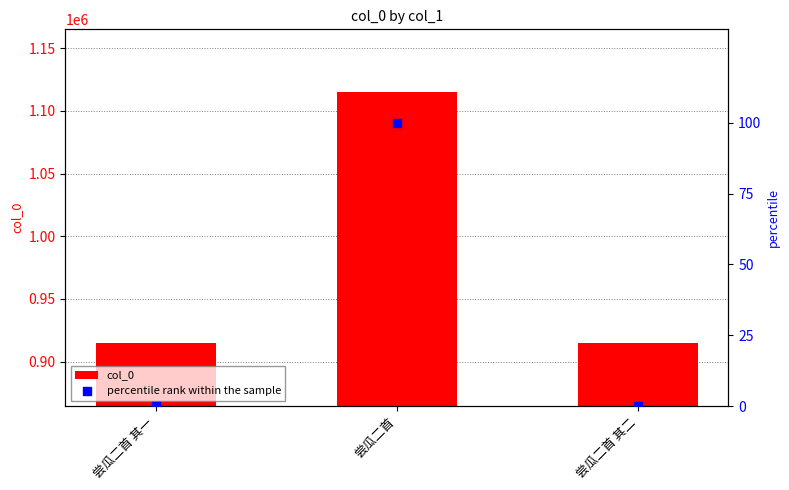

Is the value of percentile rank within the sample at 尝瓜二首 其一 greater than the value of col_0 at 尝瓜二首 其一?

No